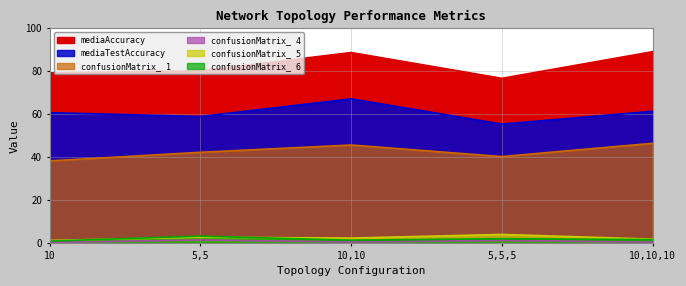

At which label is confusionMatrix_ 6 closest to 1?

10